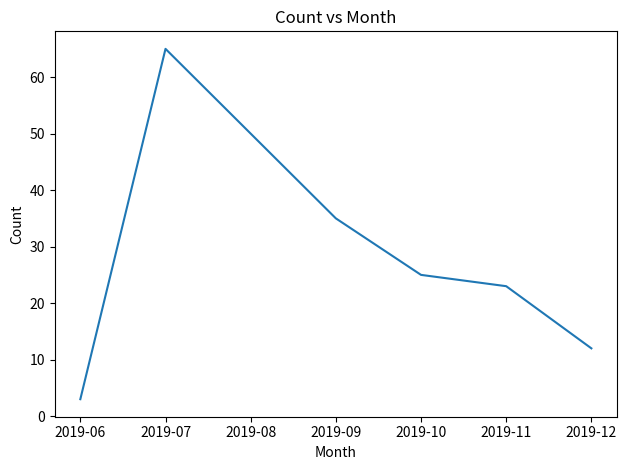

What is the difference between the maximum and minimum values?

62